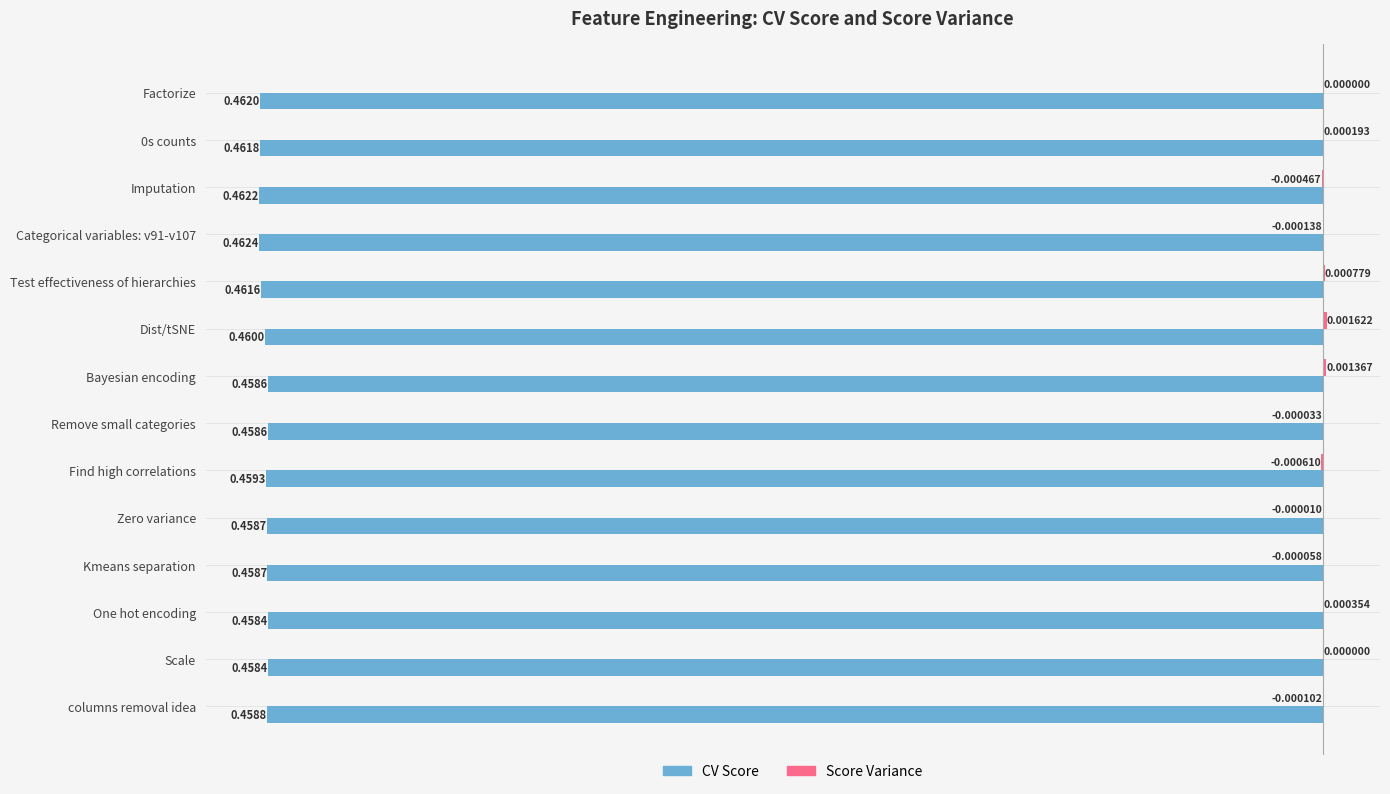

How many distinct data groups are displayed?

2